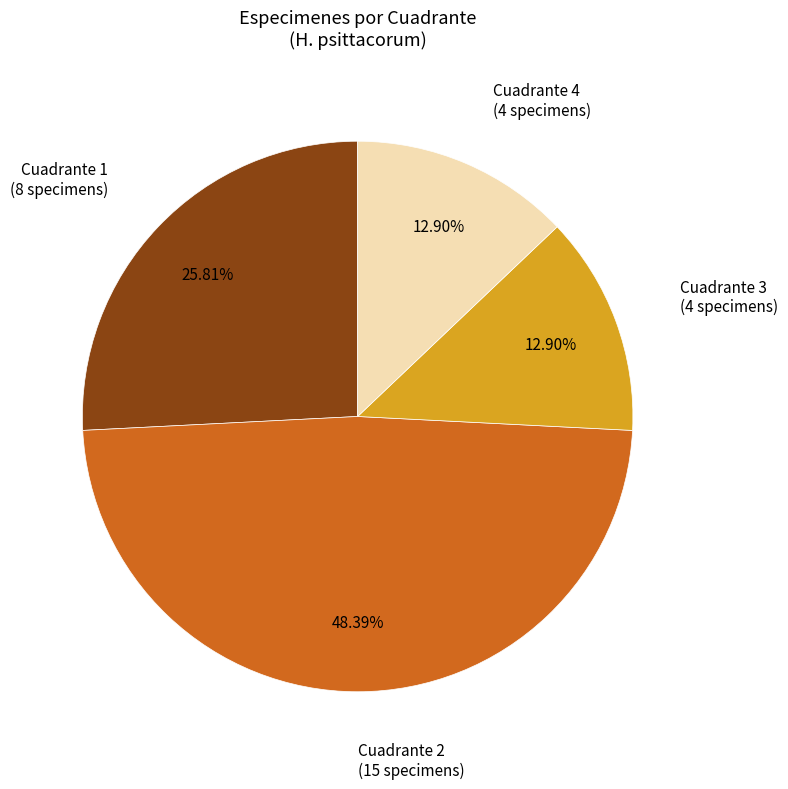

Combined, what portion of the pie is Cuadrante 3 and Cuadrante 4?

25.8%